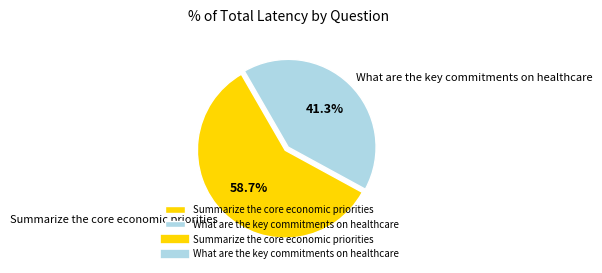

What is the total percentage of Summarize the core economic priorities and What are the key commitments on healthcare?

100.0%